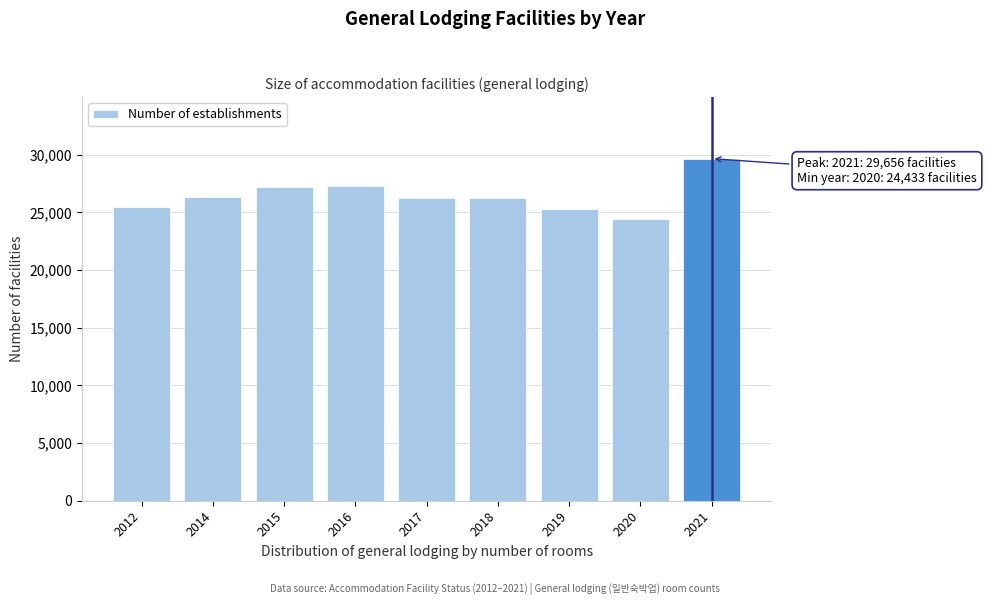

The chart shows a value of 26365 at 2014. True or false?

True